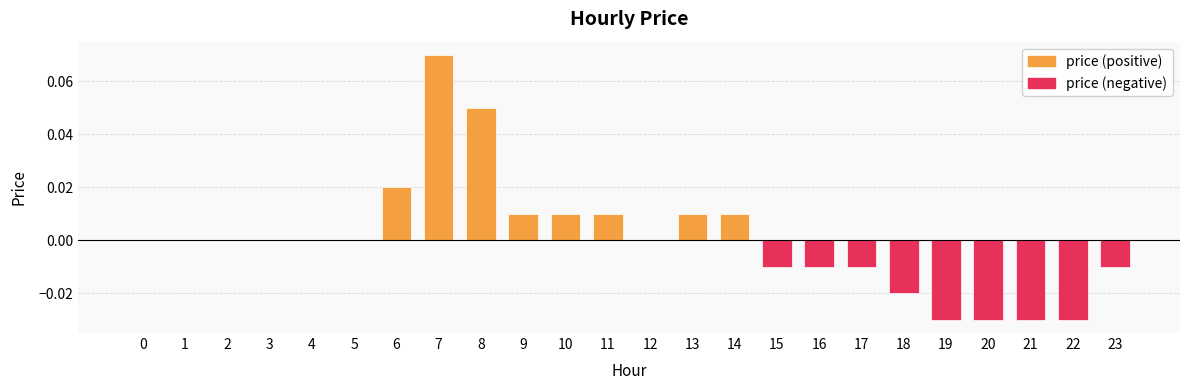

How many values are below zero?

9